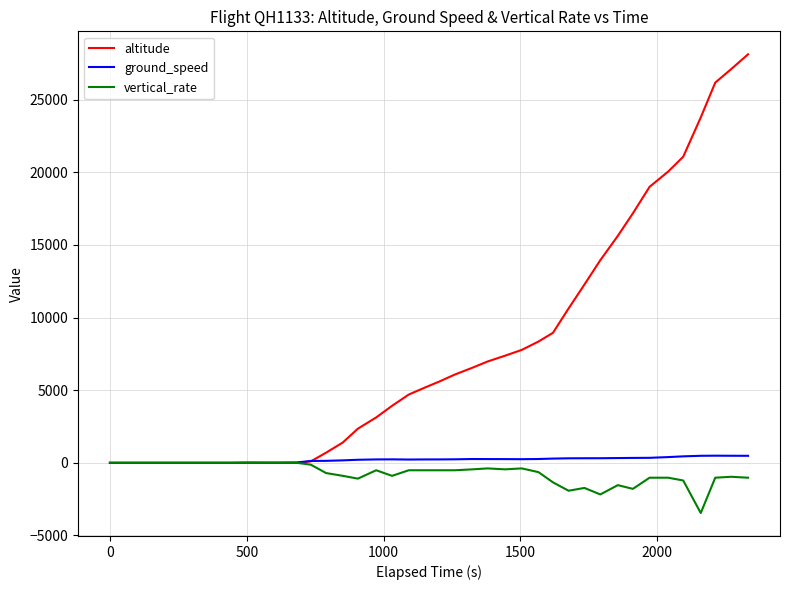

What is the highest value of the altitude series?

28125